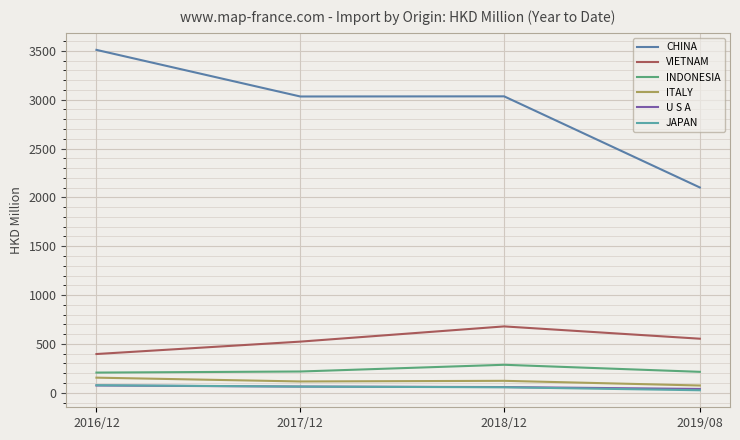

True or false: VIETNAM has a value of 396.4 at 2016/12.

True